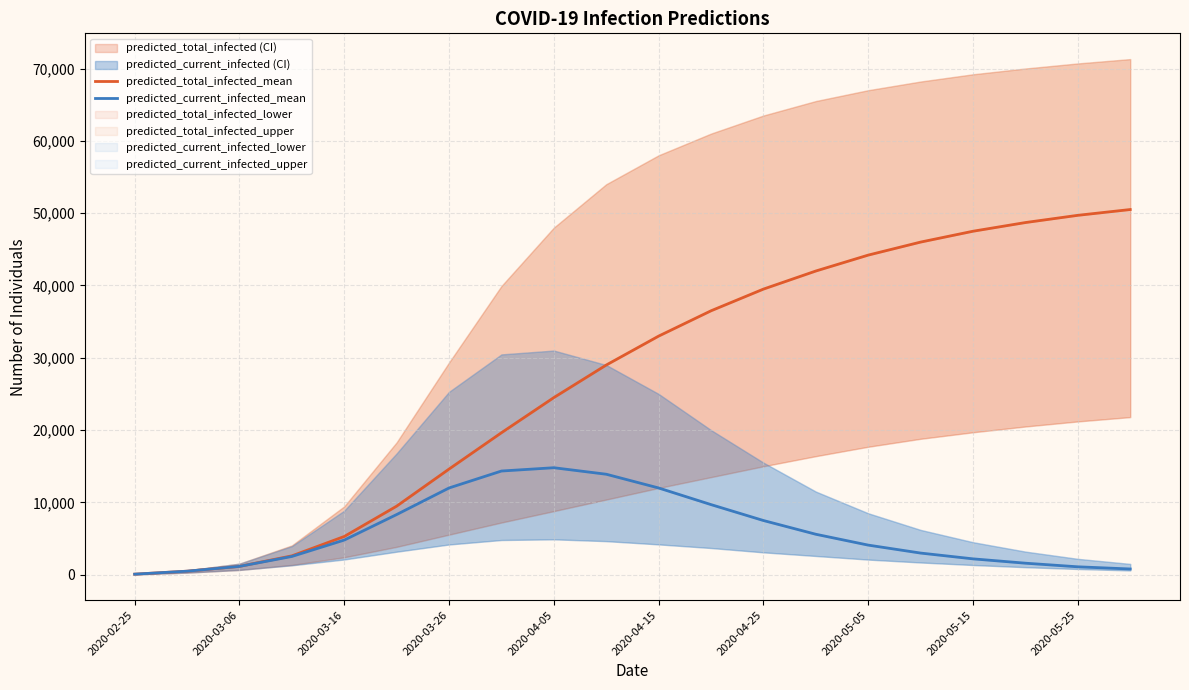

True or false: predicted_total_infected_mean has more than 0 points higher than both neighbors.

False